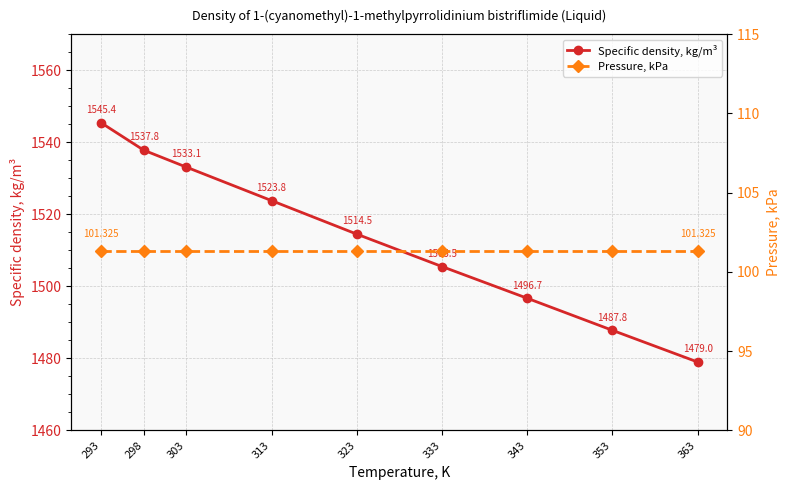

Rank the series by their average value, from lowest to highest.

Pressure, kPa, Specific density, kg/m3